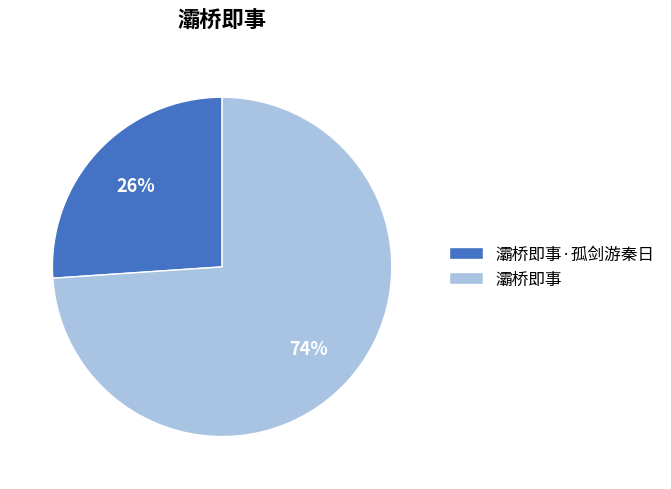

How many slices are in this pie chart?

2